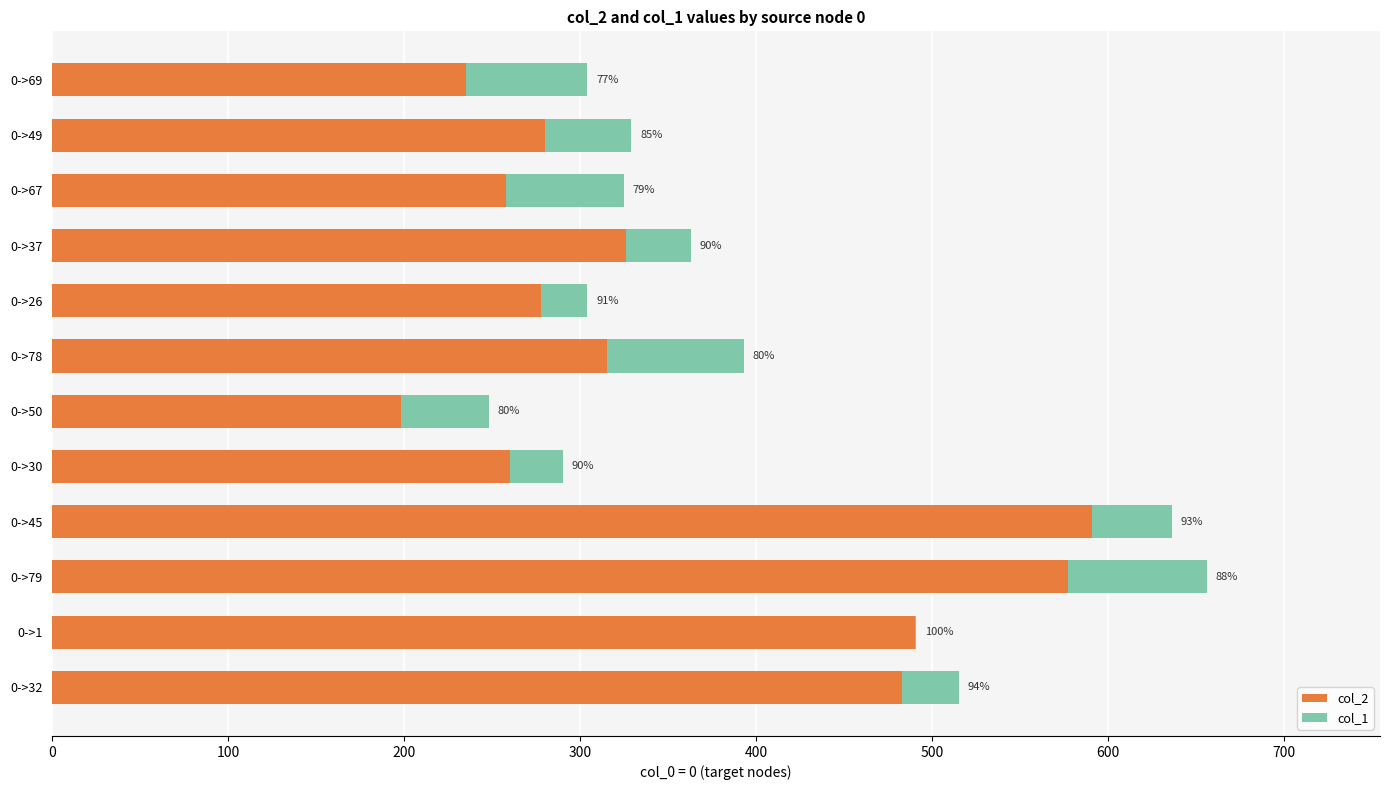

What are all the series names shown in the legend?

col_2, col_1